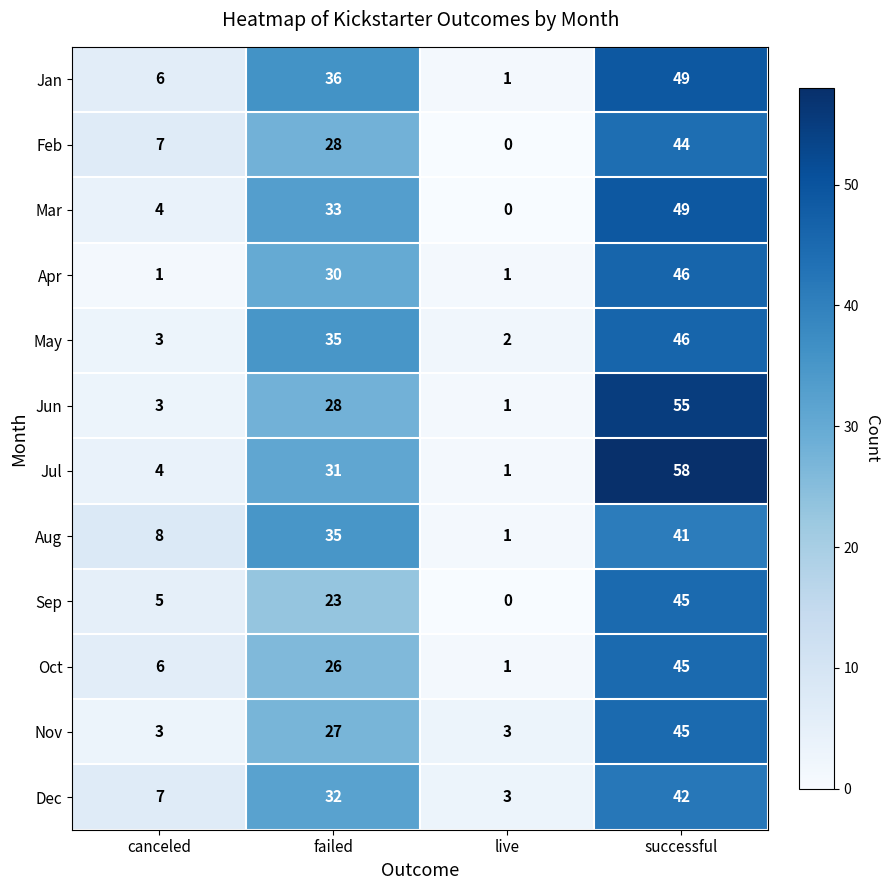

Is it true that Oct equals 59 at successful?

False